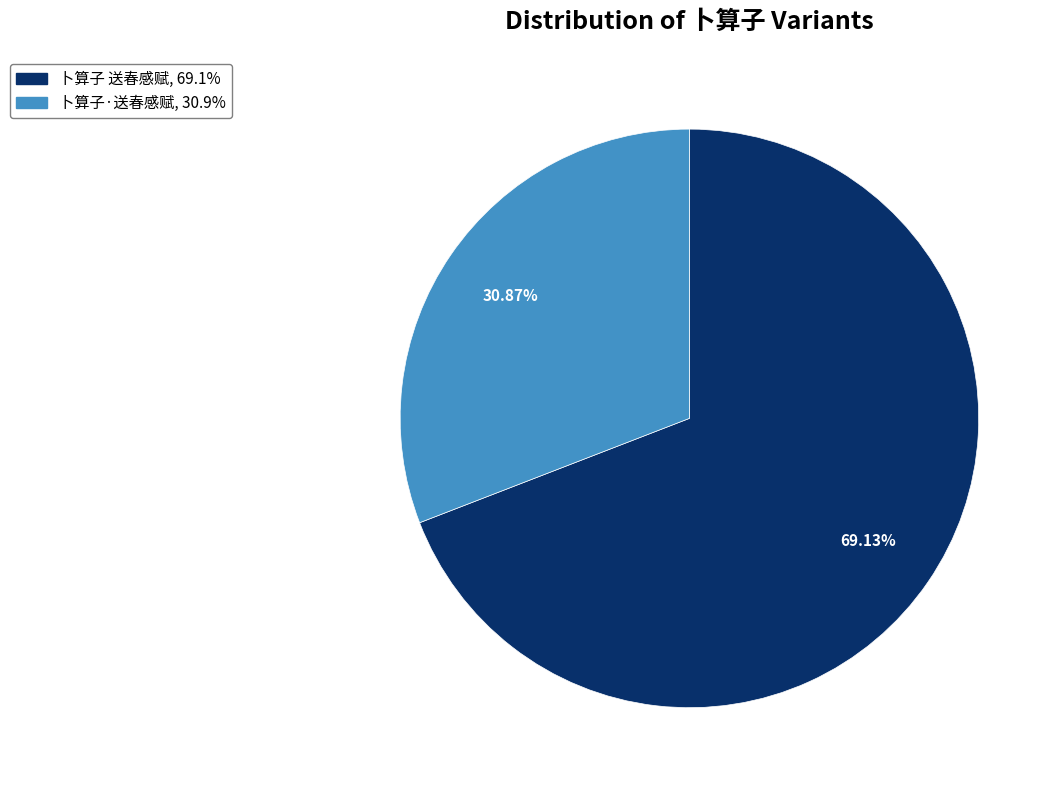

To the nearest percent, what is the difference between the largest and smallest slice percentages?

38%